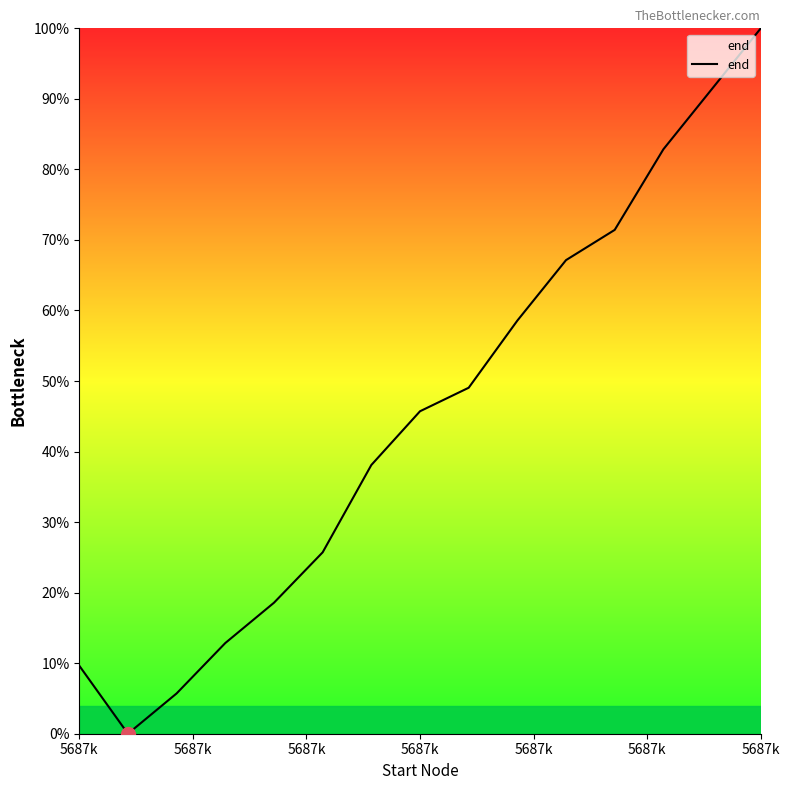

What is the greatest value displayed?

100.0